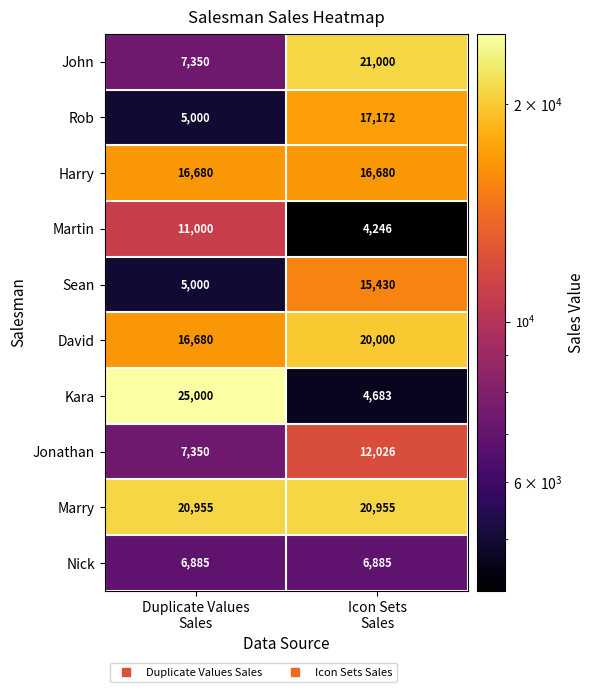

What is the greatest value displayed?

25000